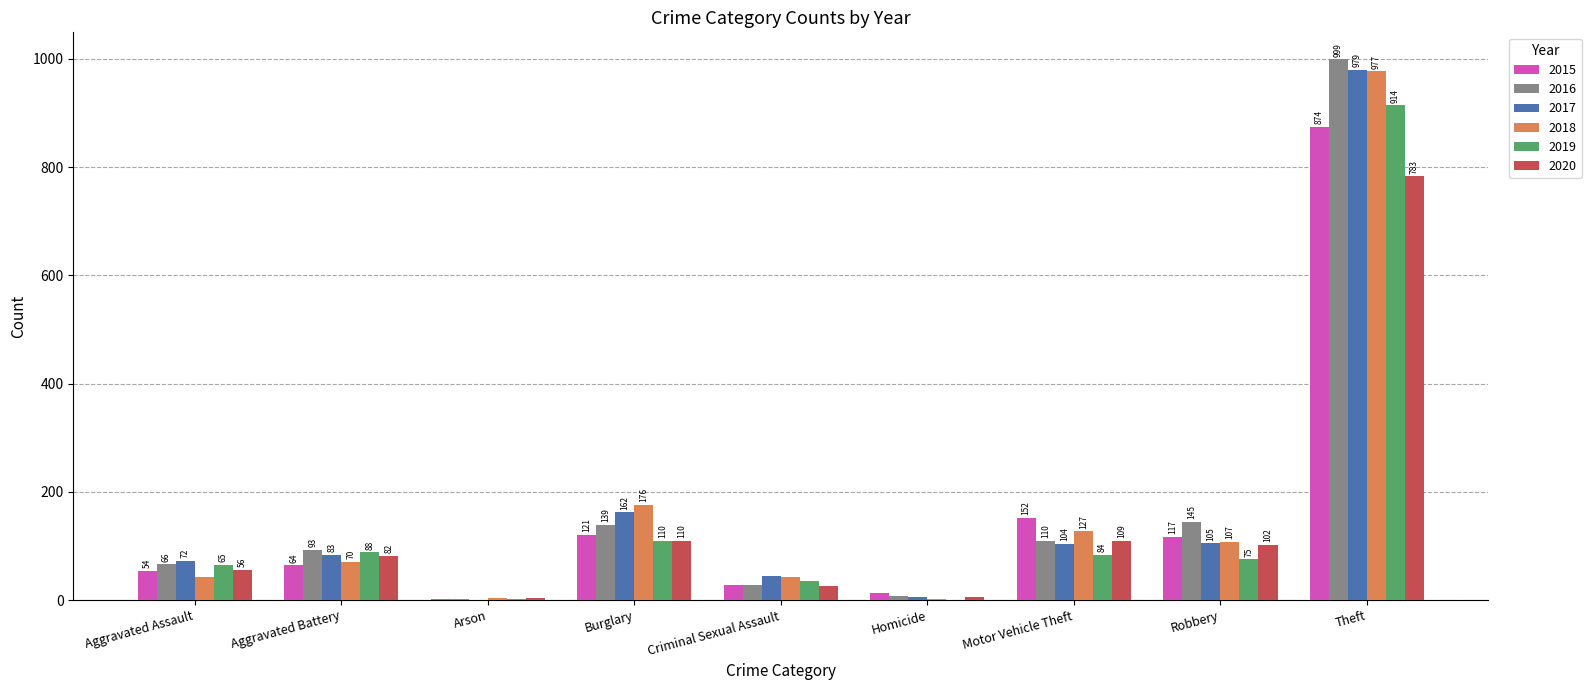

Where is 2015 nearest to the value 438?

Motor Vehicle Theft